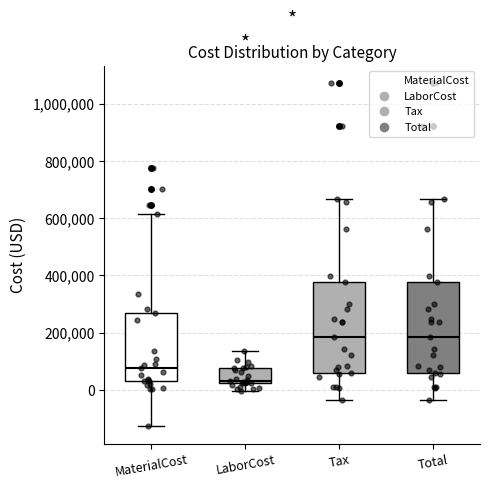

Where does the lower whisker of the box for Total end on the y-axis? The values are not printed on the chart, so give them approximately, as read against the axis.

-40000